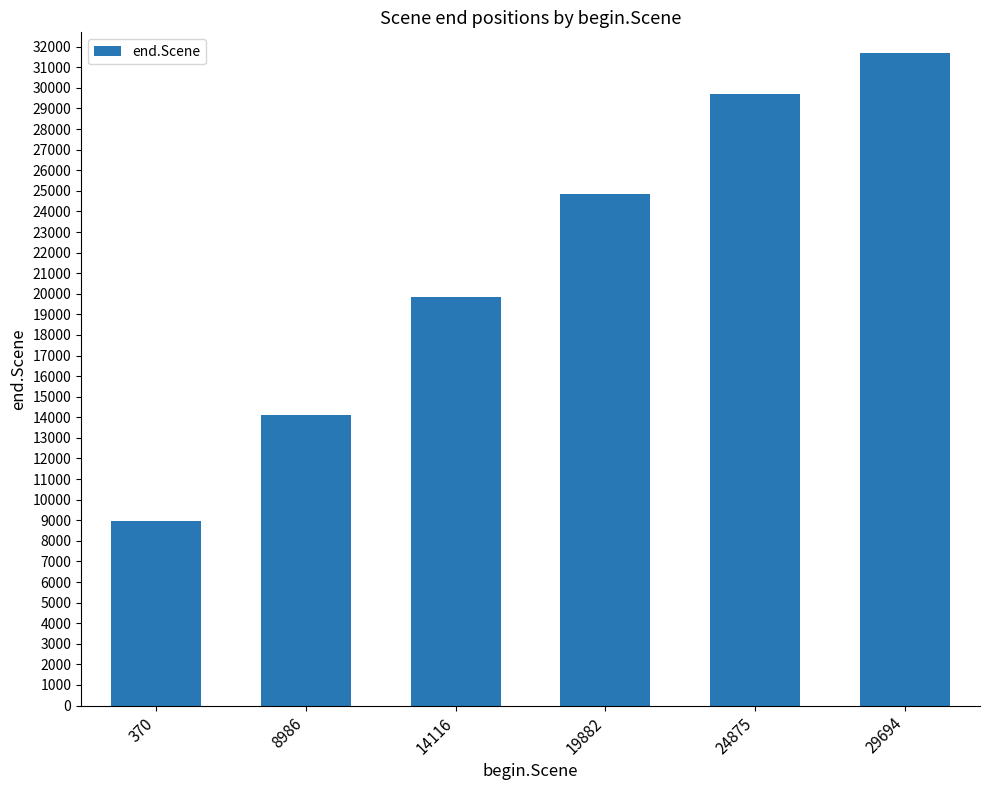

The chart shows a value of 40993 at 24875. True or false?

False